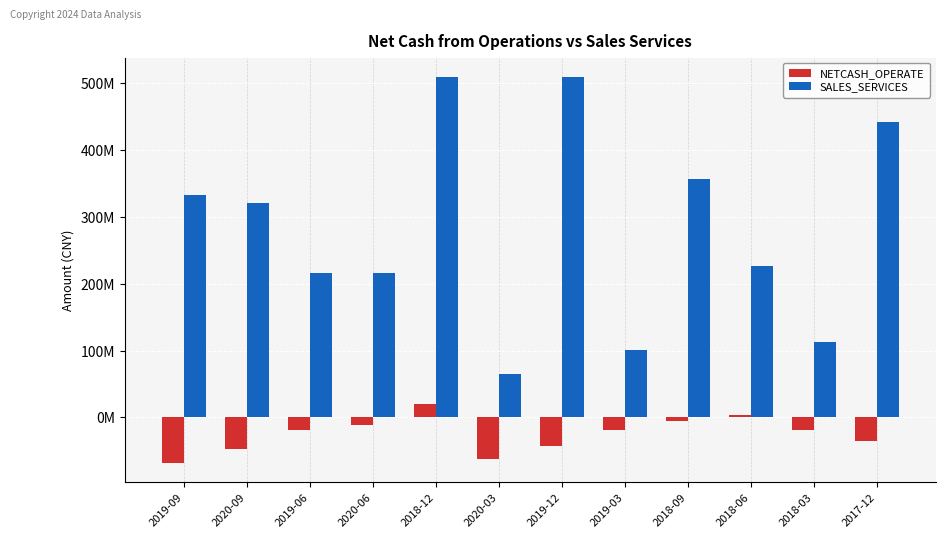

What is the label of the 11th bar from the left?

2018-03